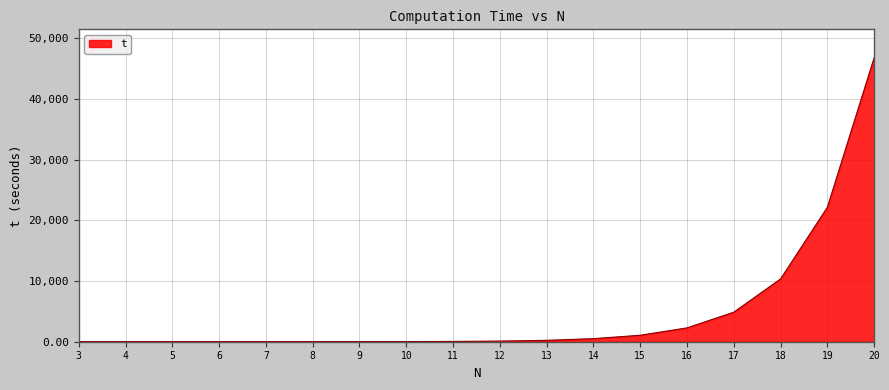

How many series are shown in this chart?

1